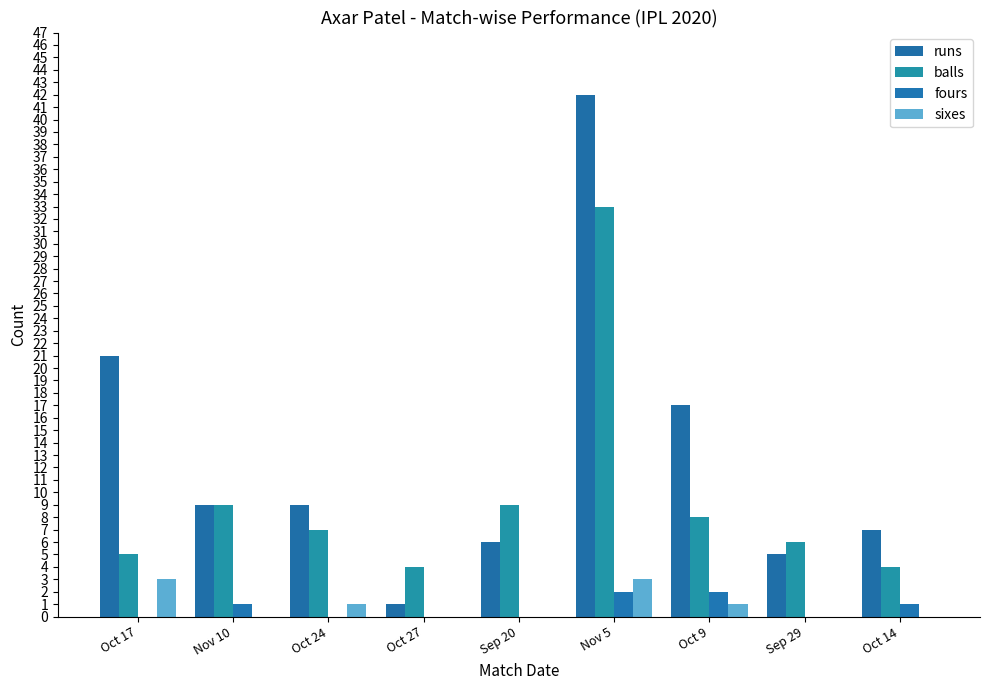

Reading left to right, extract all data points from this chart.

runs: 21	9	9	1	6	42	17	5	7
balls: 5	9	7	4	9	33	8	6	4
fours: 0	1	0	0	0	2	2	0	1
sixes: 3	0	1	0	0	3	1	0	0